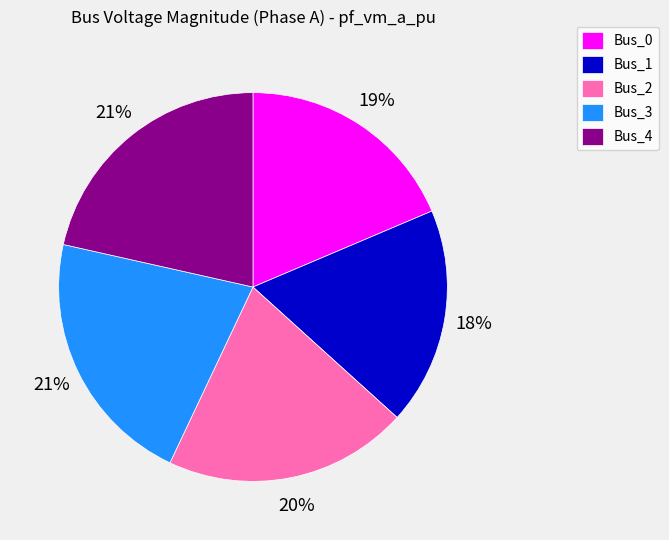

Does Bus_0 represent more than half of the total?

No